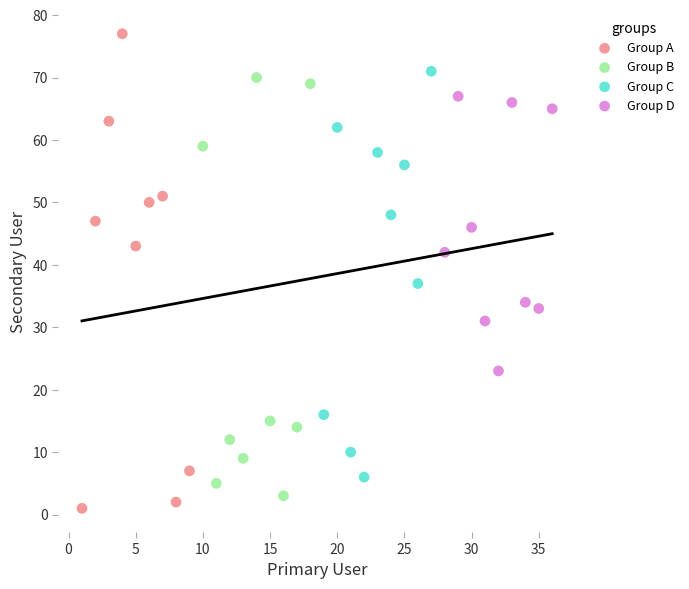

Which series has the largest Y range (max minus min)?

Group A